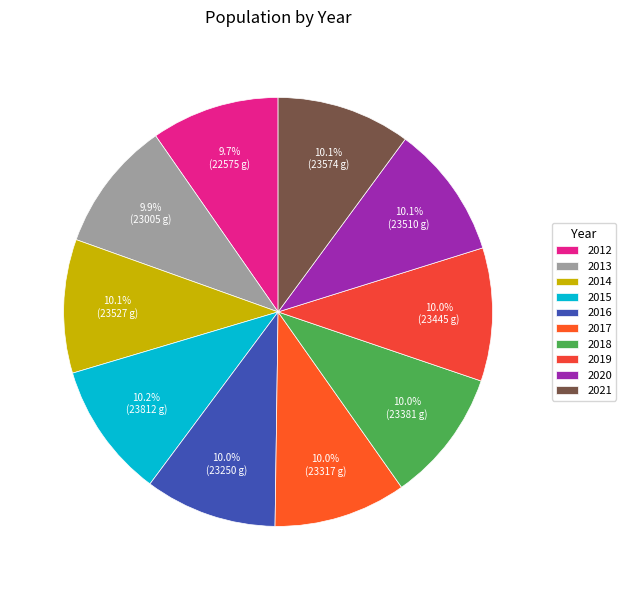

What percentage is the 2017 slice, to the nearest percent?

10%